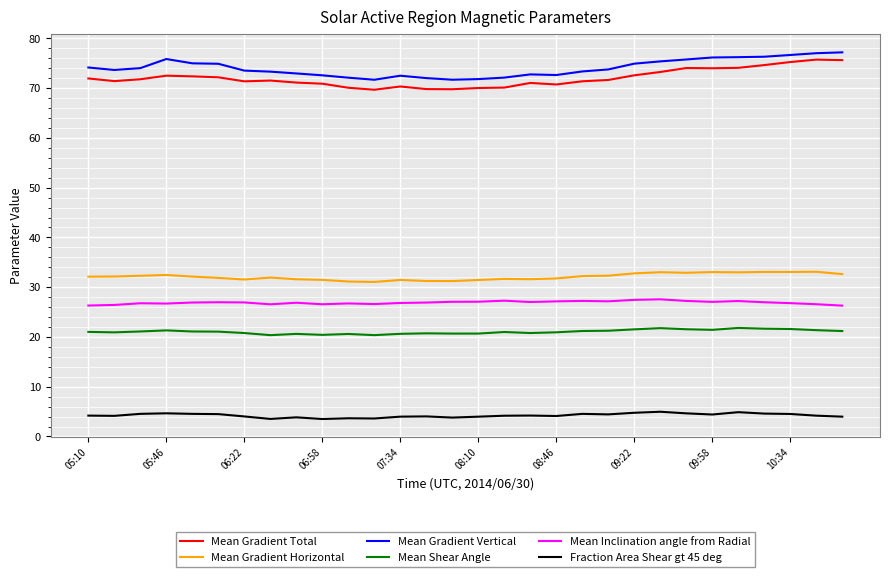

What is the smallest value displayed?

3.5